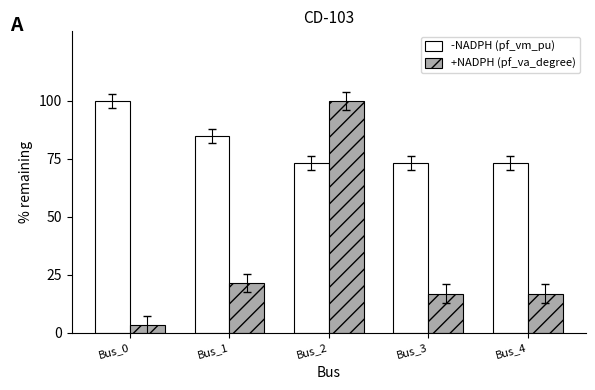

How many data points does each series have?

5